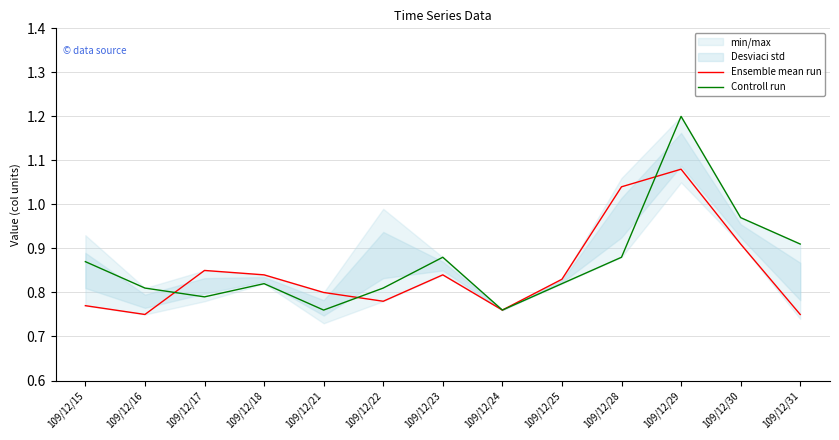

True or false: Controll run has a value of 0.8 at 109/12/21.

True